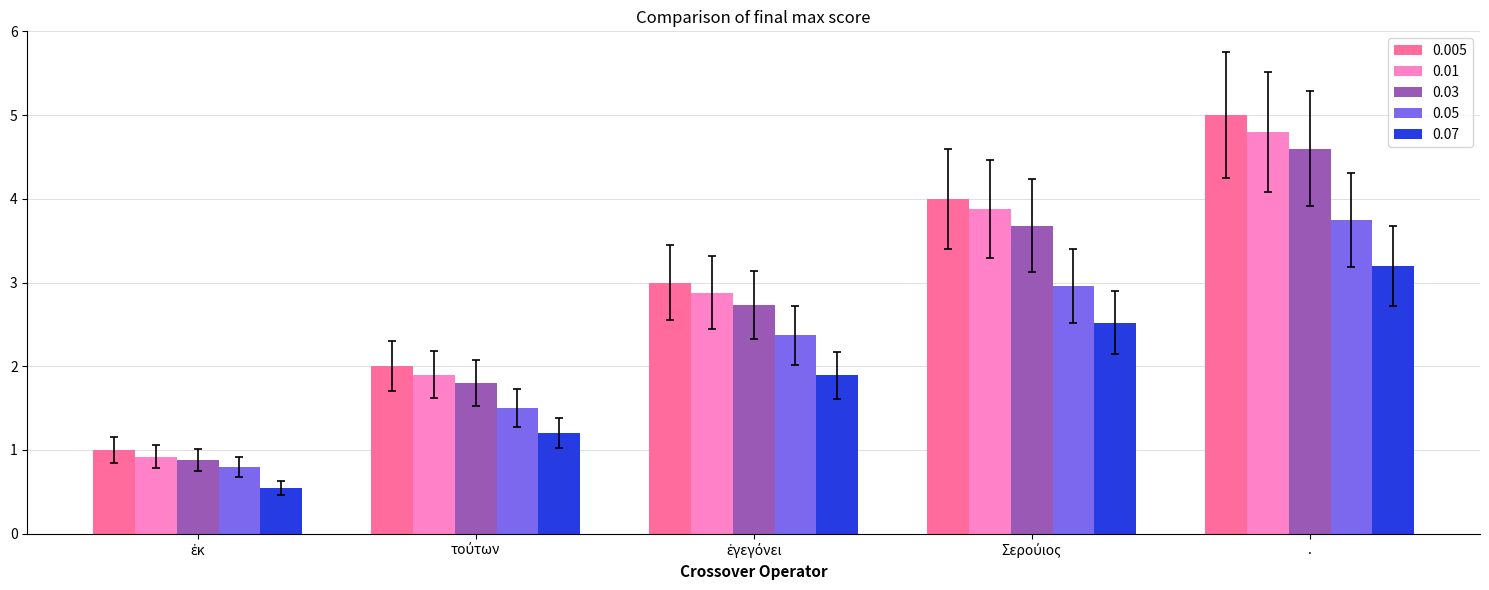

What are all the series names shown in the legend?

0.005, 0.01, 0.03, 0.05, 0.07